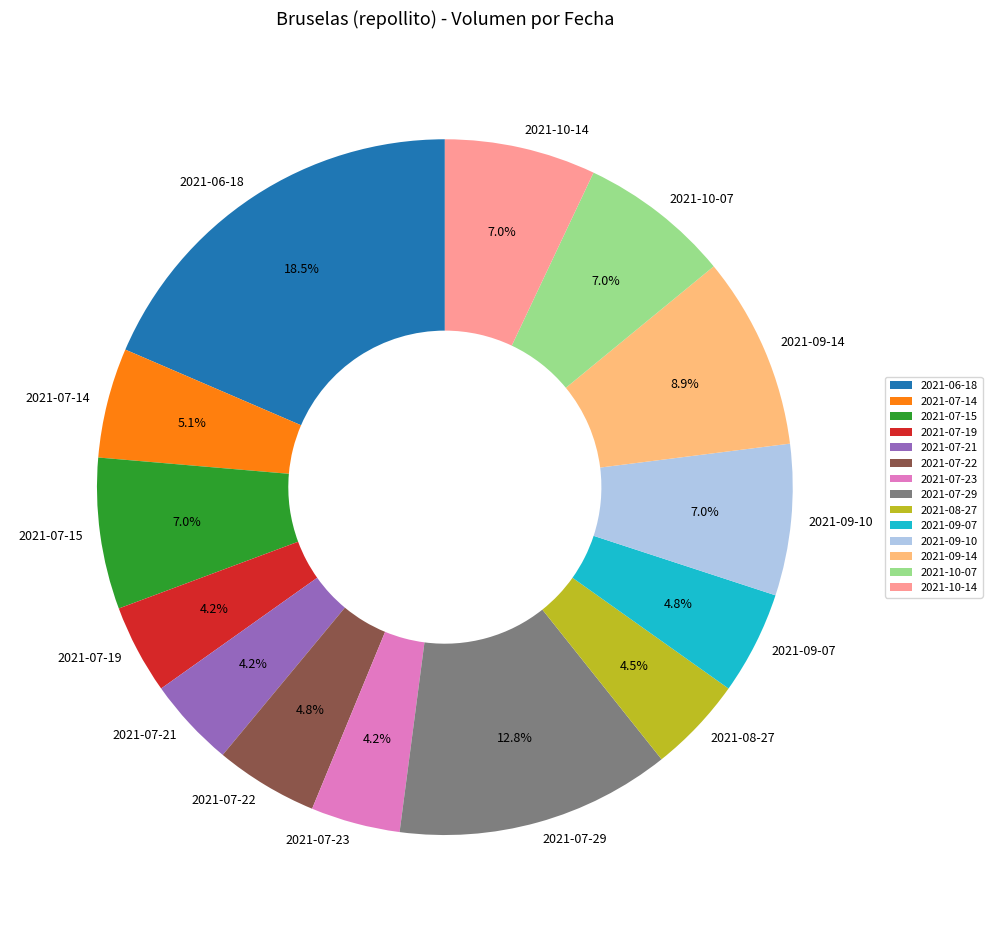

What portion of the pie excludes 2021-09-14?

91.1%